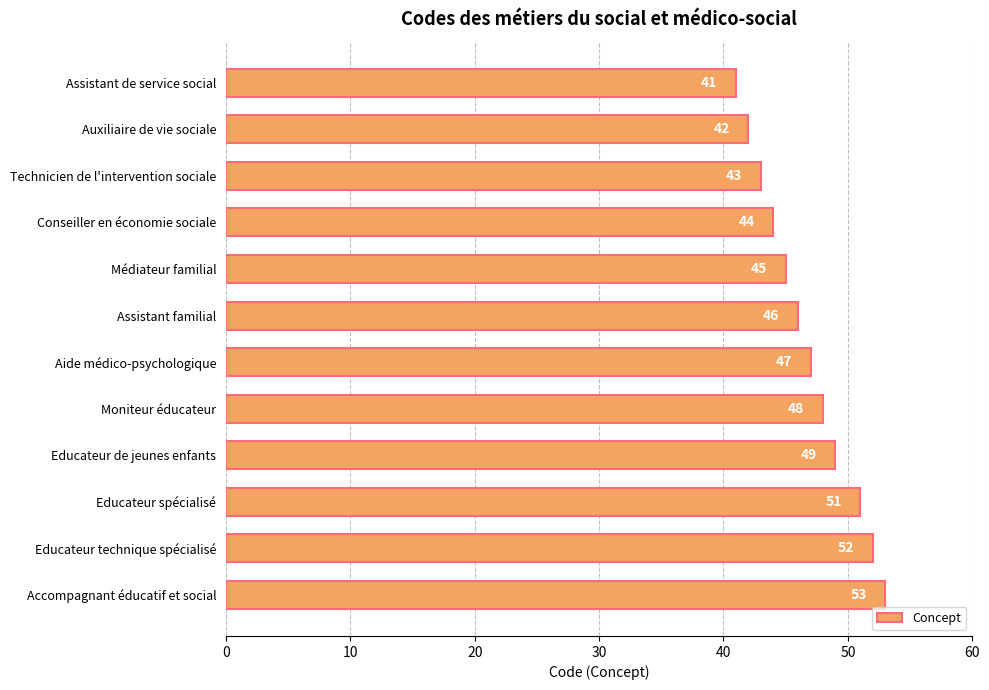

Rank the categories by value from highest to lowest.

Accompagnant éducatif et social, Educateur technique spécialisé, Educateur spécialisé, Educateur de jeunes enfants, Moniteur éducateur, Aide médico-psychologique, Assistant familial, Médiateur familial, Conseiller en économie sociale, Technicien de l'intervention sociale, Auxiliaire de vie sociale, Assistant de service social